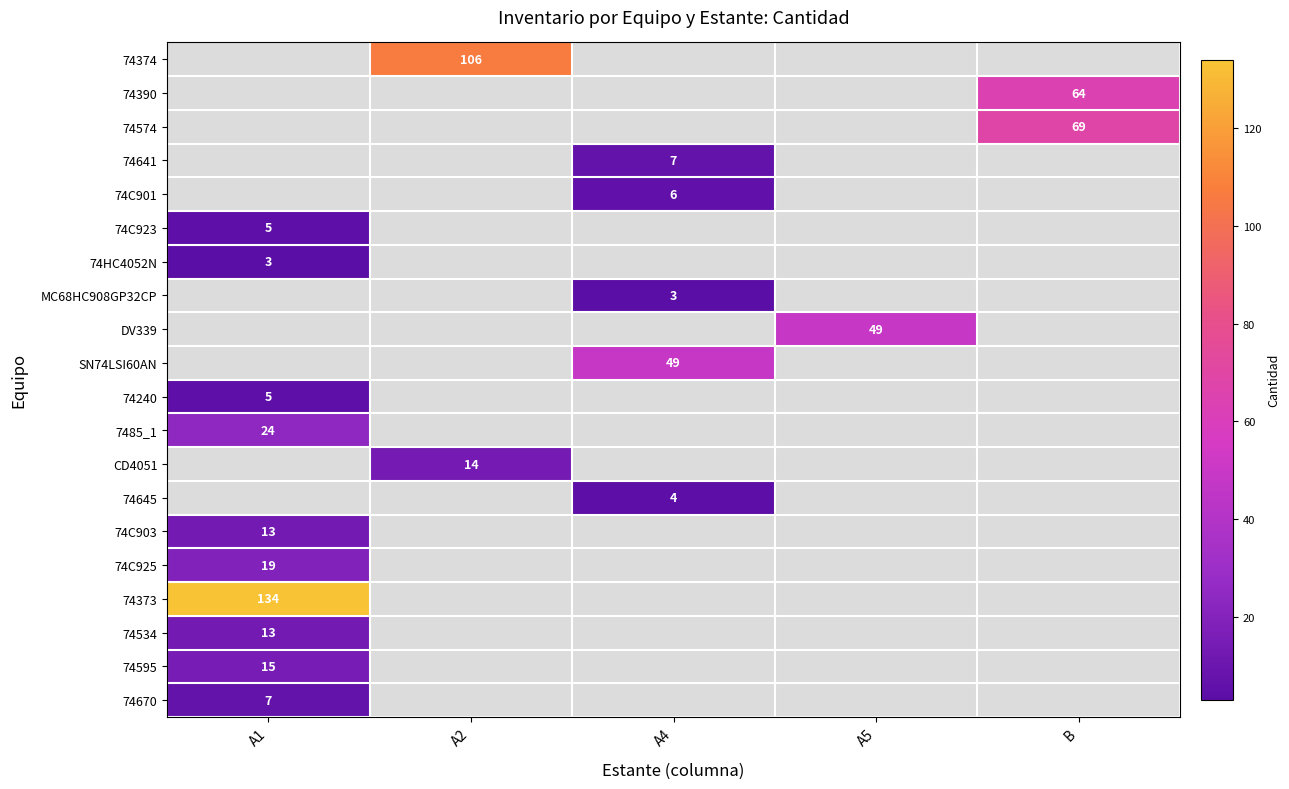

True or false: DV339 has a value of 78 at A5.

False